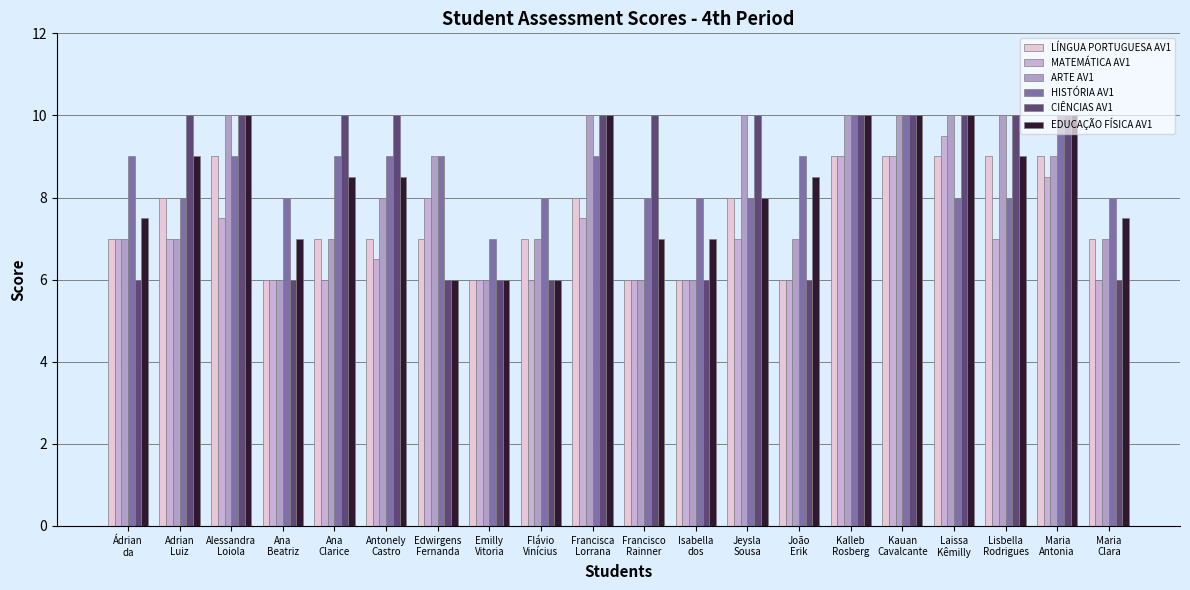

Which category has the highest value across all series?

Alessandra
Loiola